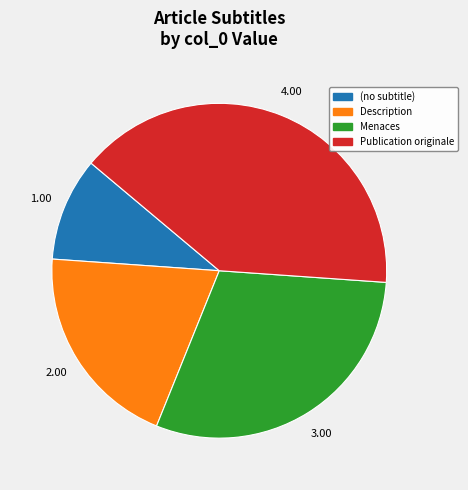

Which slice is the largest?

Publication originale